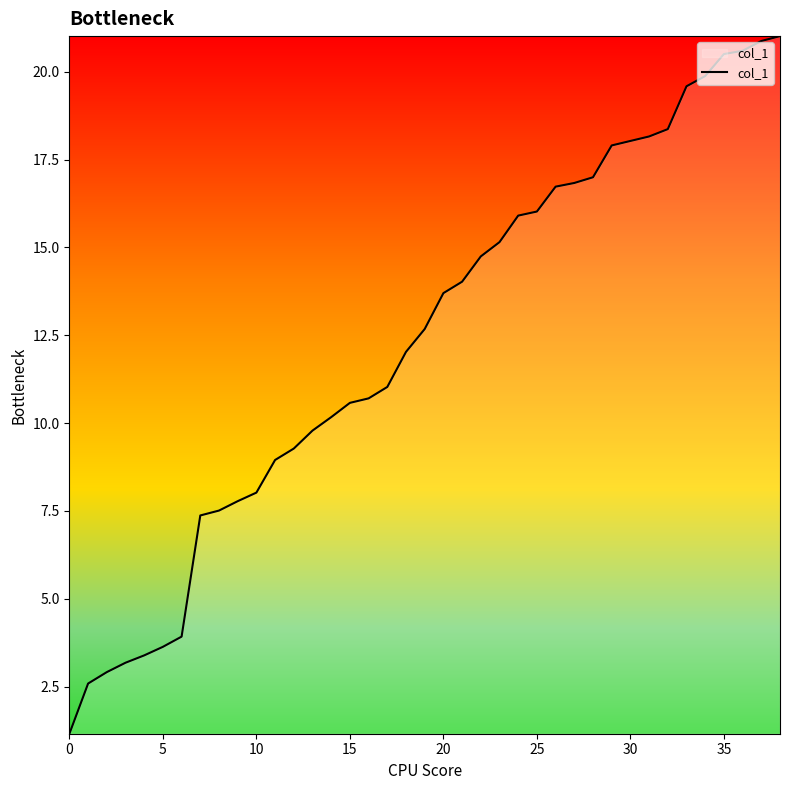

What is the difference between the second highest and second lowest values?

18.3